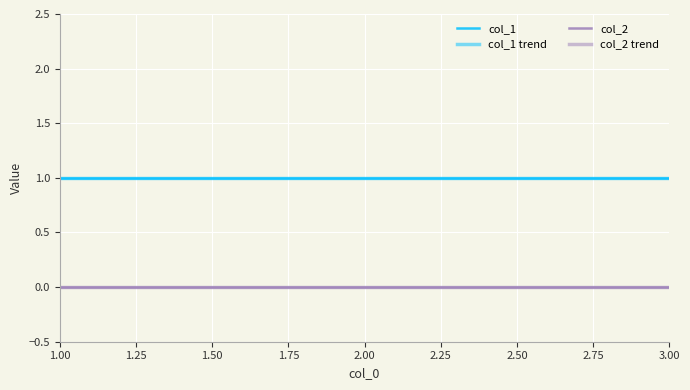

Does the chart display data point markers on the line(s)?

No